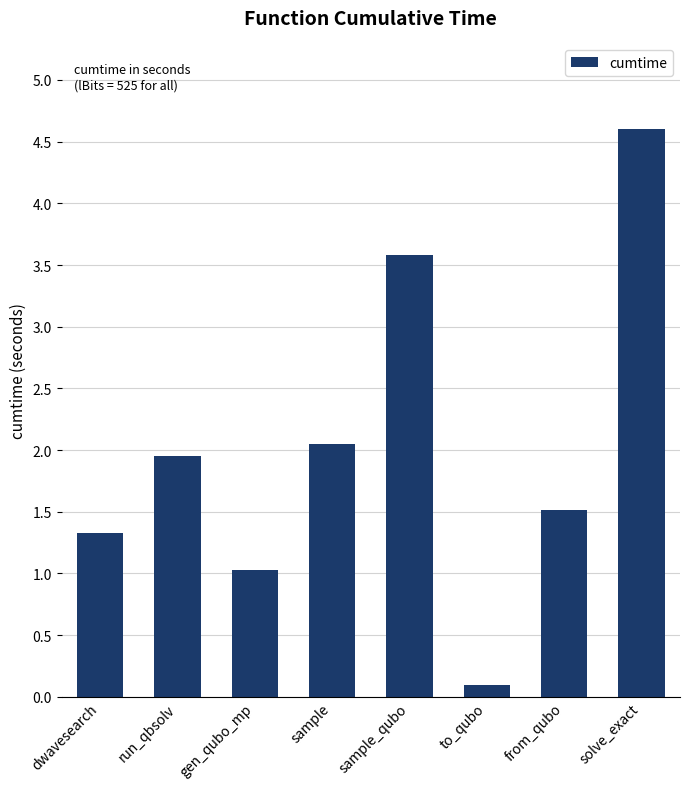

How many data points are less than 1?

1